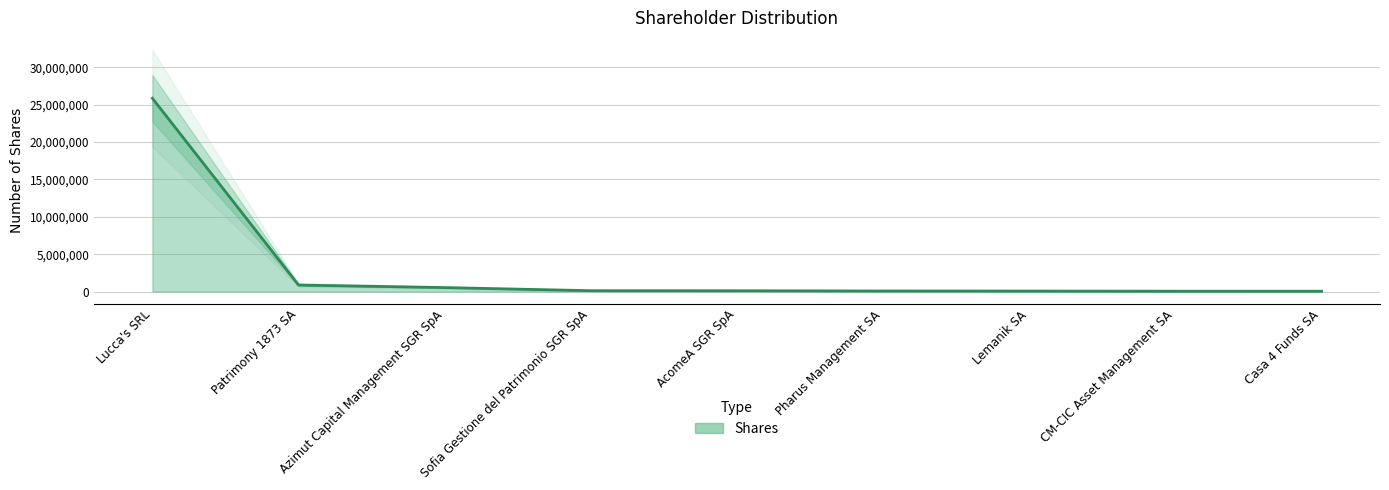

Count the number of categories in the chart.

9